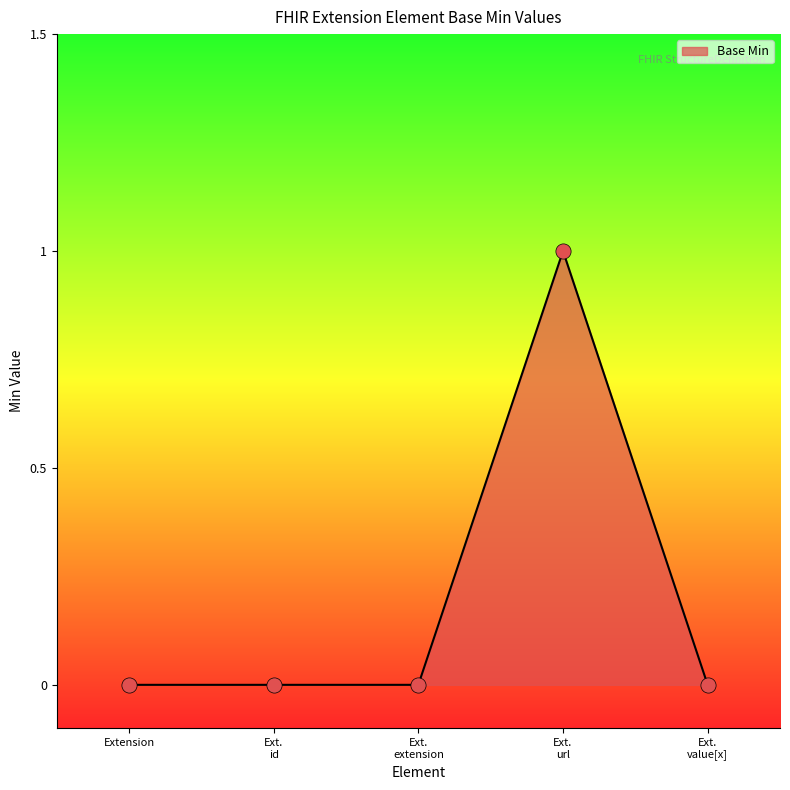

True or false: there are more than 0 points higher than both neighbors.

True